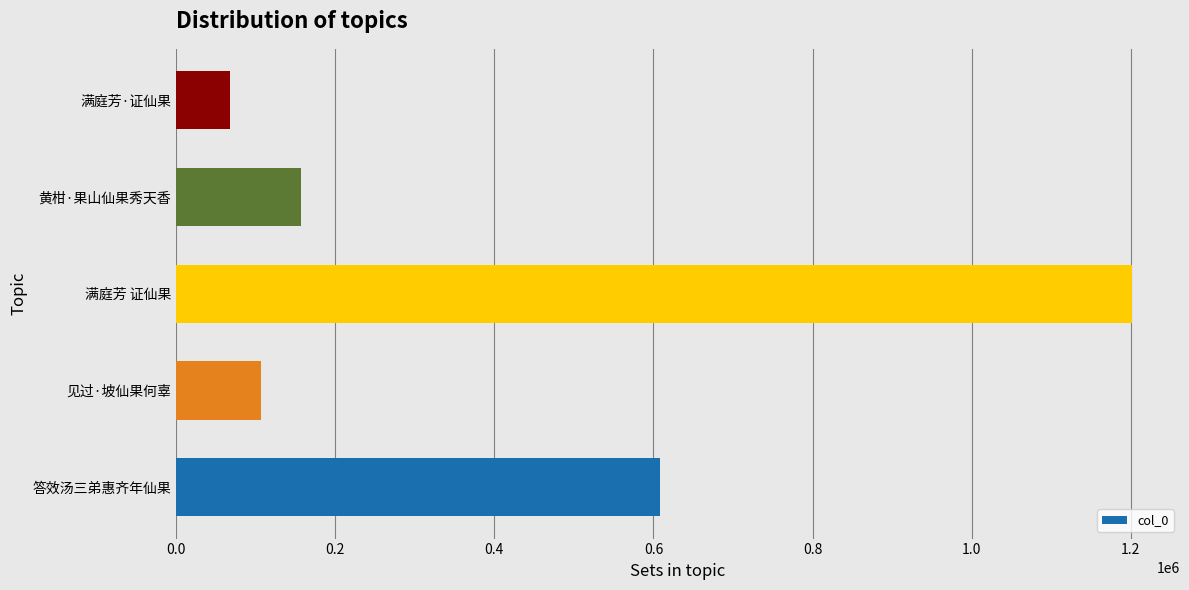

What is the average value?

428158